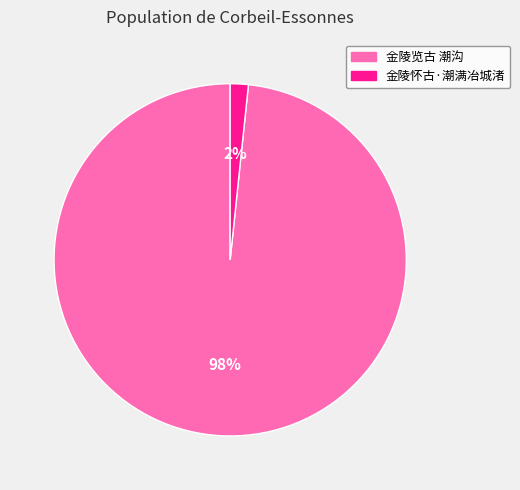

How many slices are in this pie chart?

2